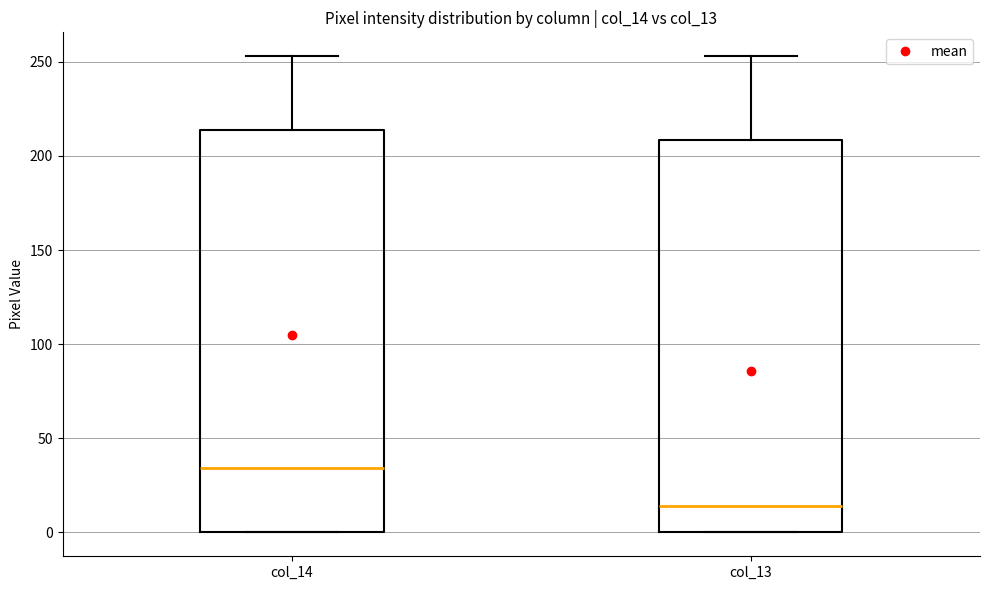

Which box has the highest median line?

col_14